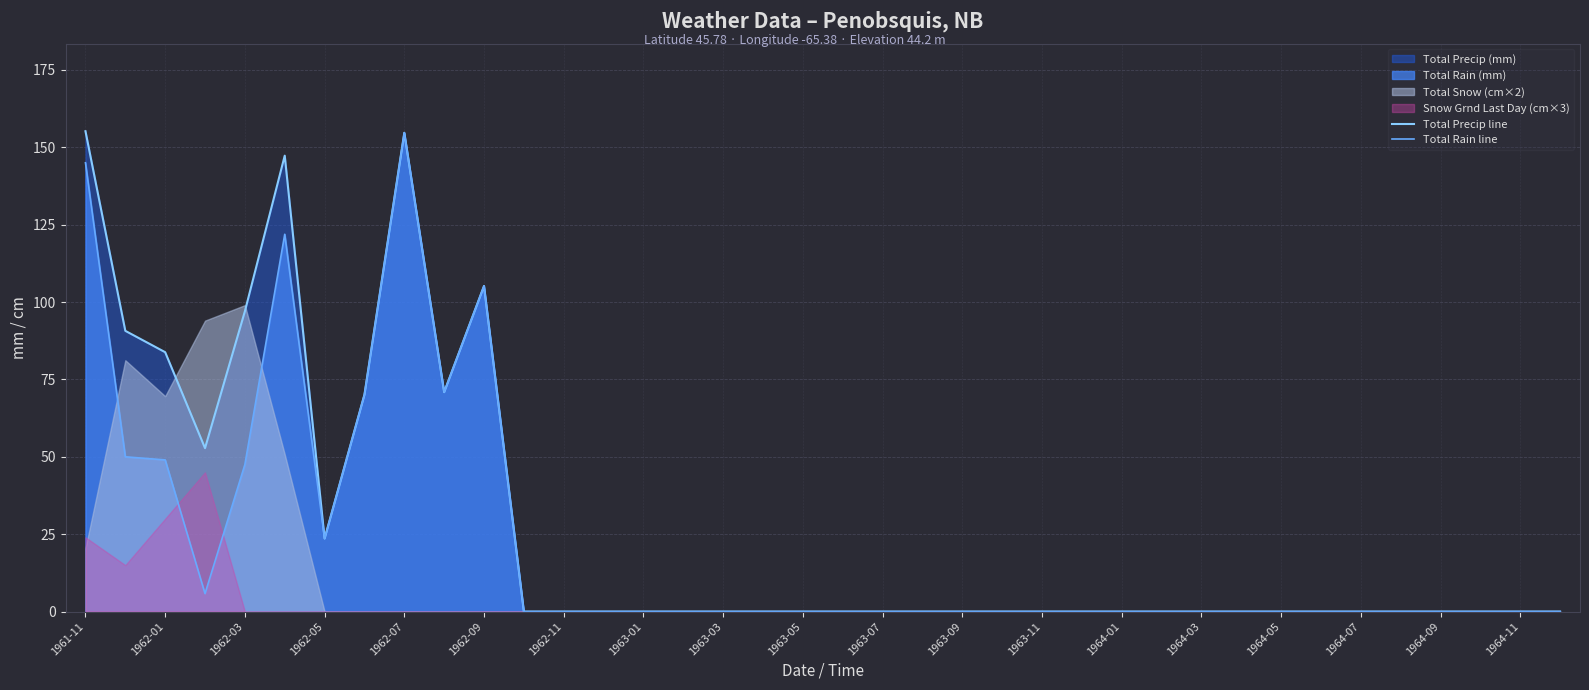

True or false: Total Rain line has a value of -48.6 at 1964-09.

False